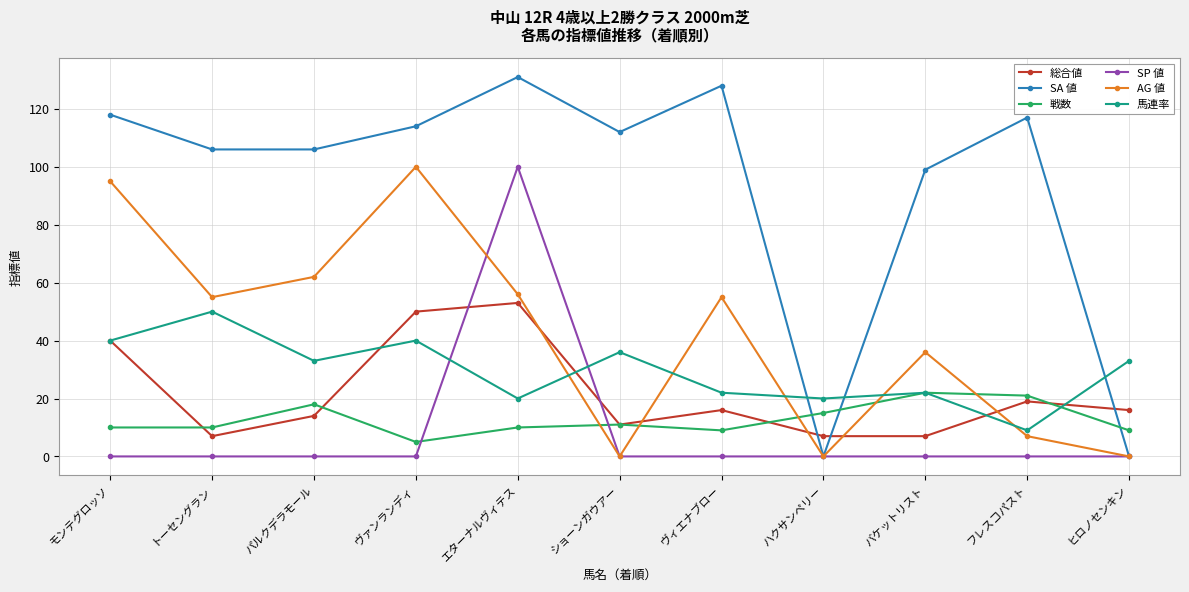

What is the total value across all series at ハクサンペリー?

42